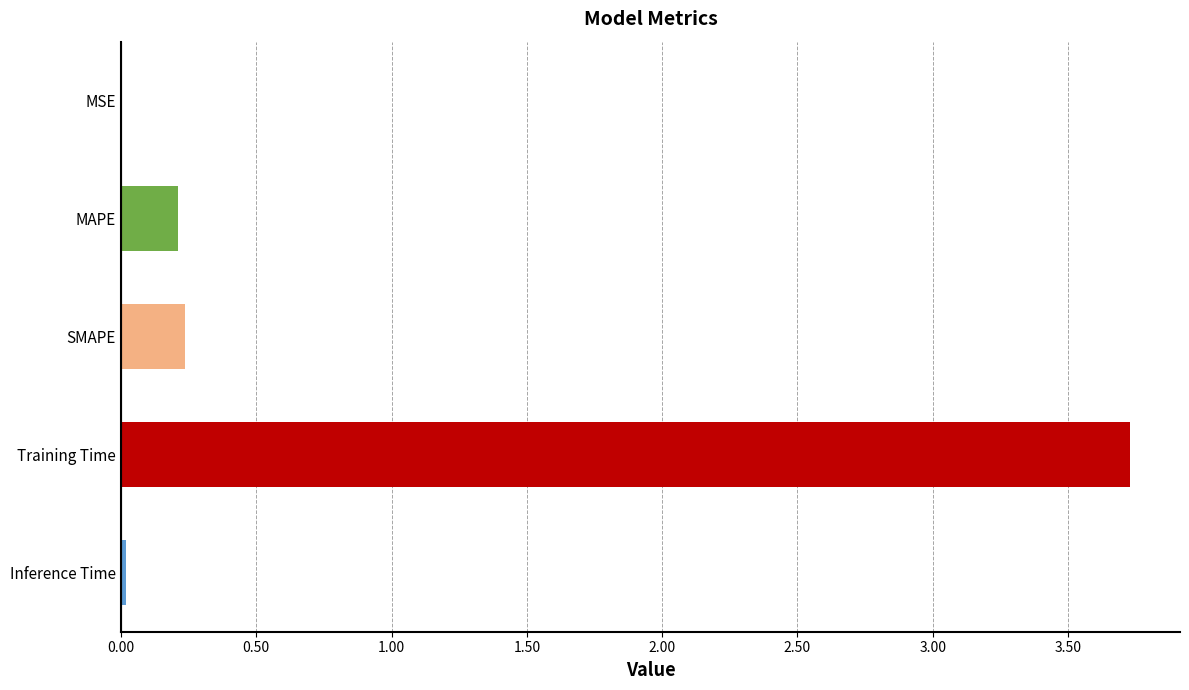

What is the maximum value shown in the chart?

3.7